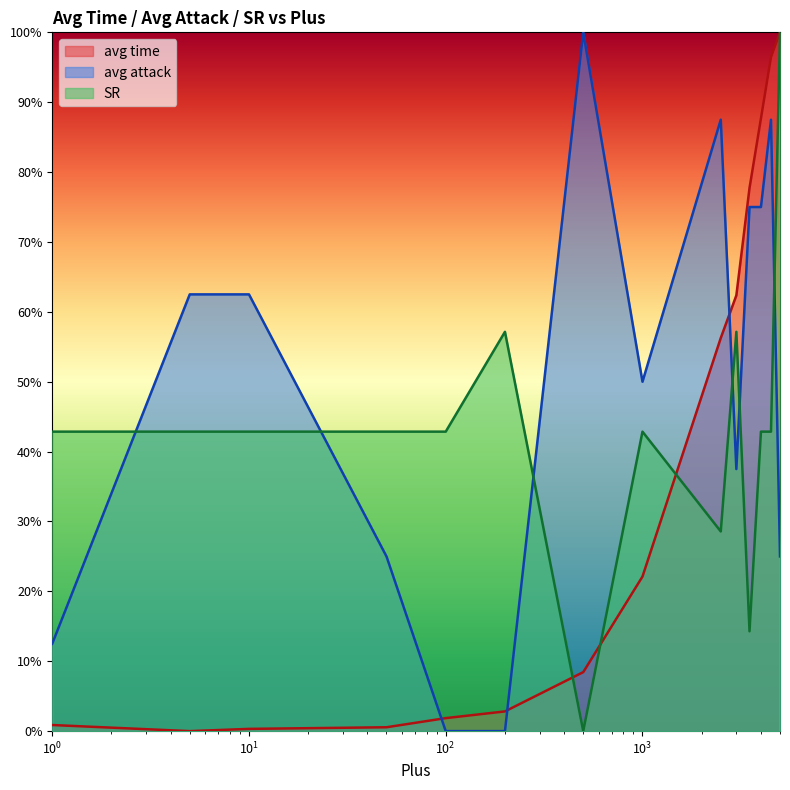

What is the sum of all avg time values?

5.2